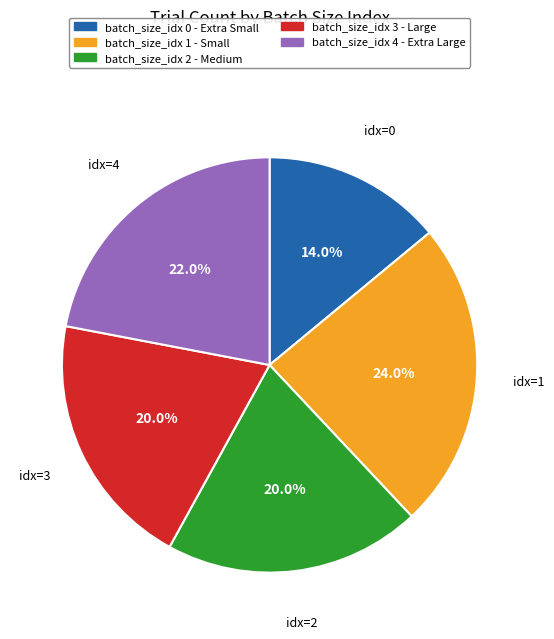

Is there a majority slice in this chart?

No